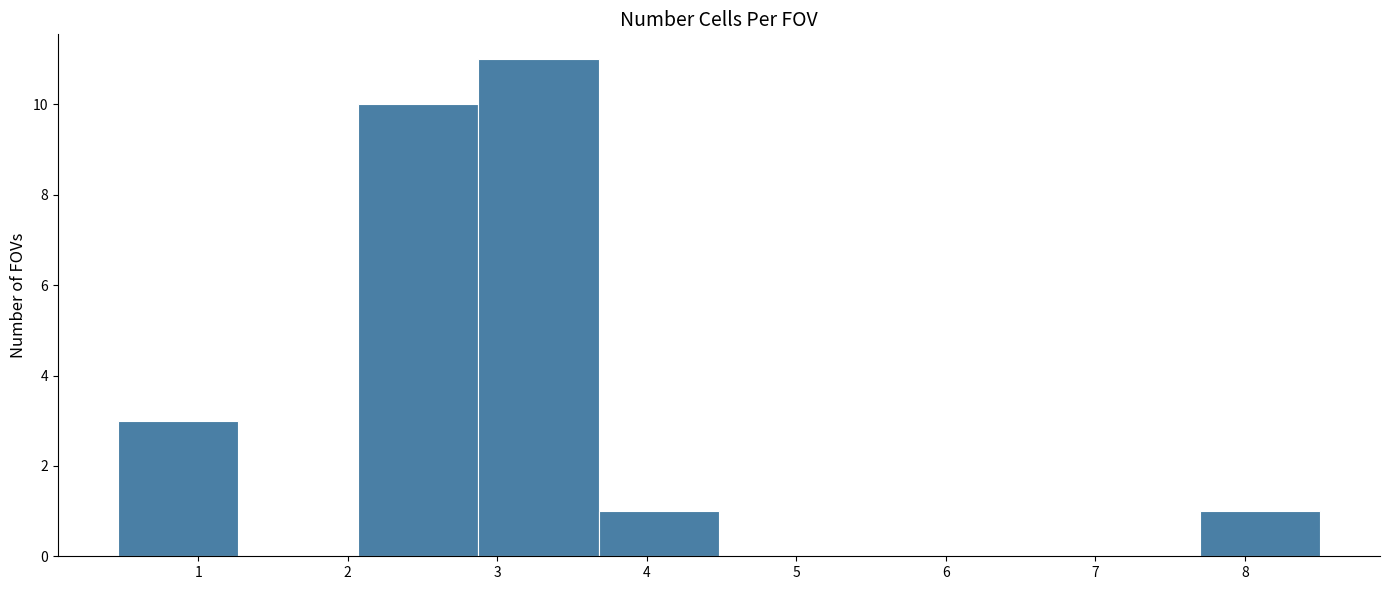

Reading left to right, transcribe this chart: for each bar, give the range it covers on the x-axis and its height. Neither the bar edges nor the heights are printed on the chart, so give them approximately, as read against the axes.

0.5 to 1.3: 3
1.3 to 2.1: 0
2.1 to 2.9: 10
2.9 to 3.7: 11
3.7 to 4.5: 1
4.5 to 5.3: 0
5.3 to 6.1: 0
6.1 to 6.9: 0
6.9 to 7.7: 0
7.7 to 8.5: 1